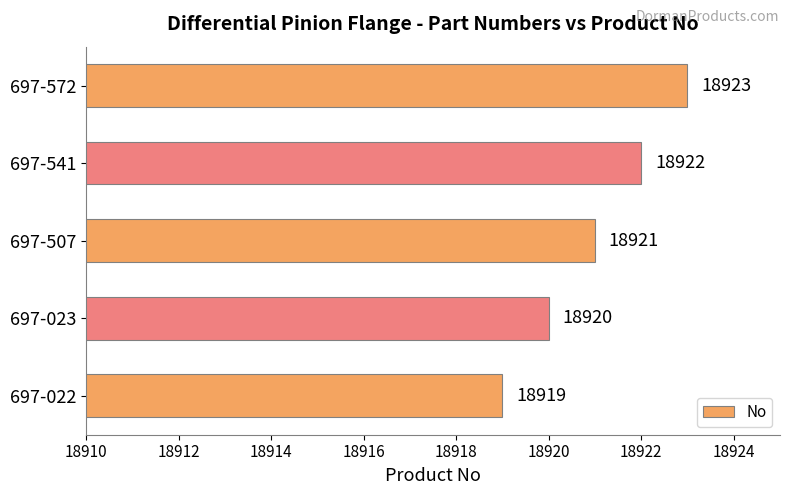

What is the difference between the second highest and minimum values?

3